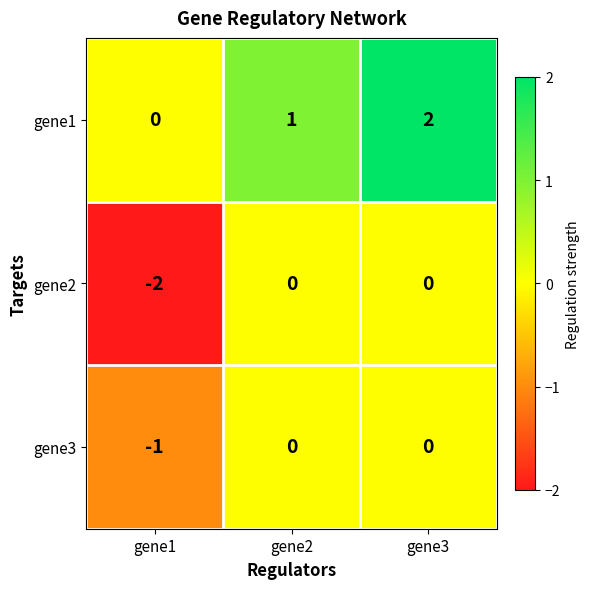

List the series in order of their overall mean, lowest first.

gene2, gene3, gene1